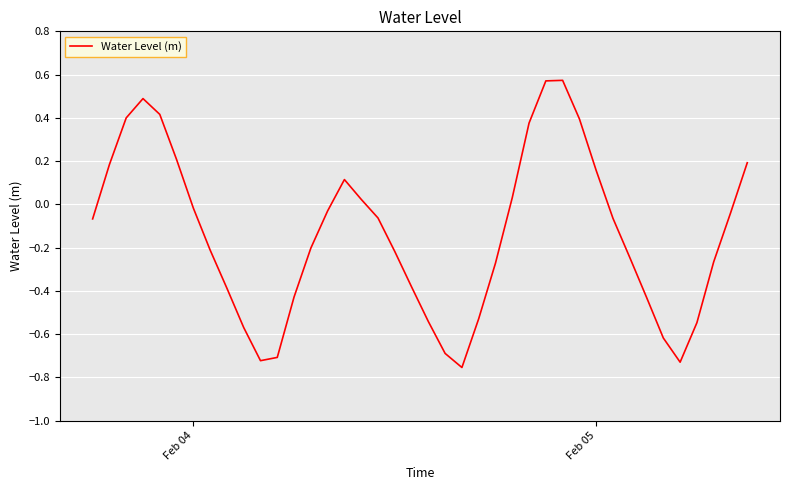

How many lines are shown in the chart?

1